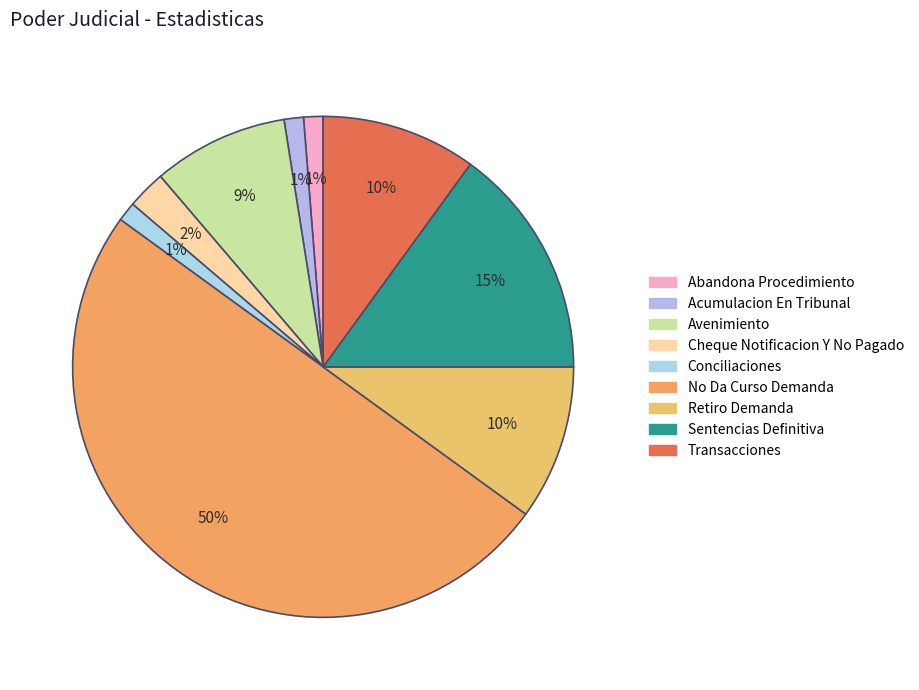

The Retiro Demanda slice represents 21% of the pie. True or false?

False